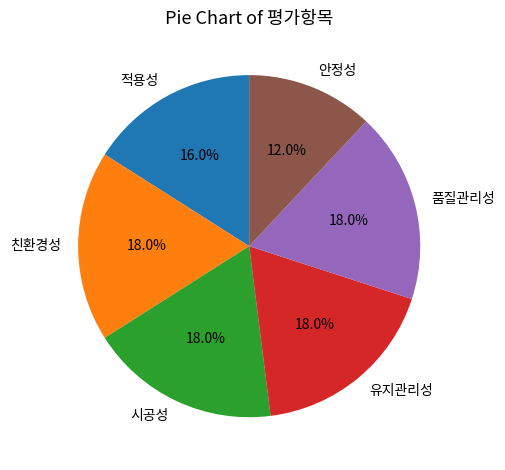

What is the ratio of the value at 시공성 to the value at 품질관리성?

1.0